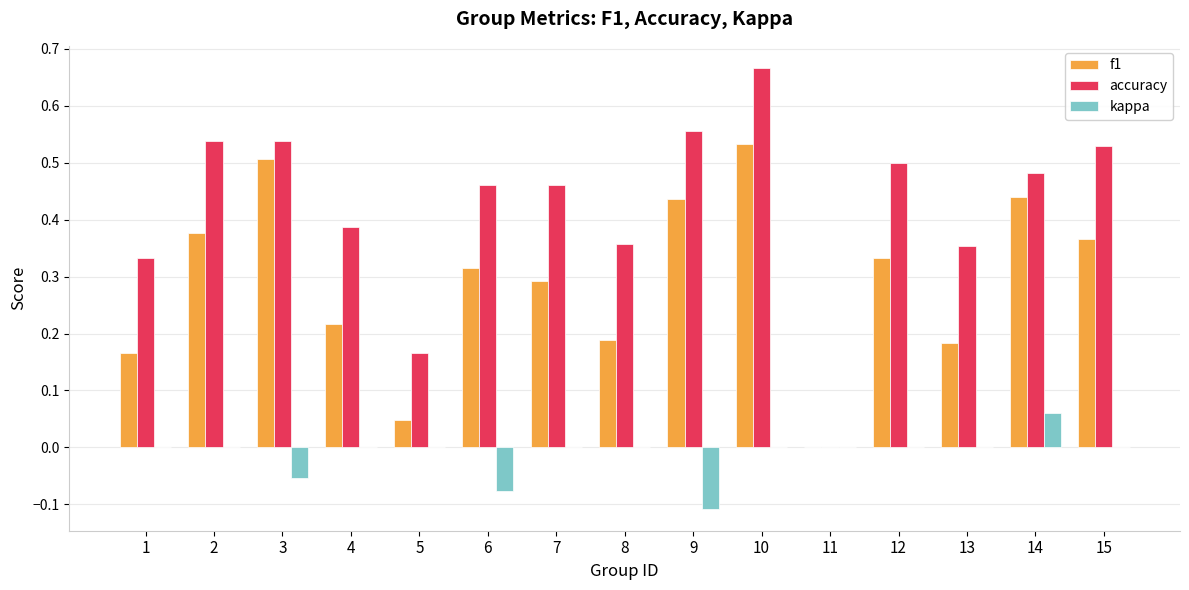

How many positive values does the f1 series have?

14